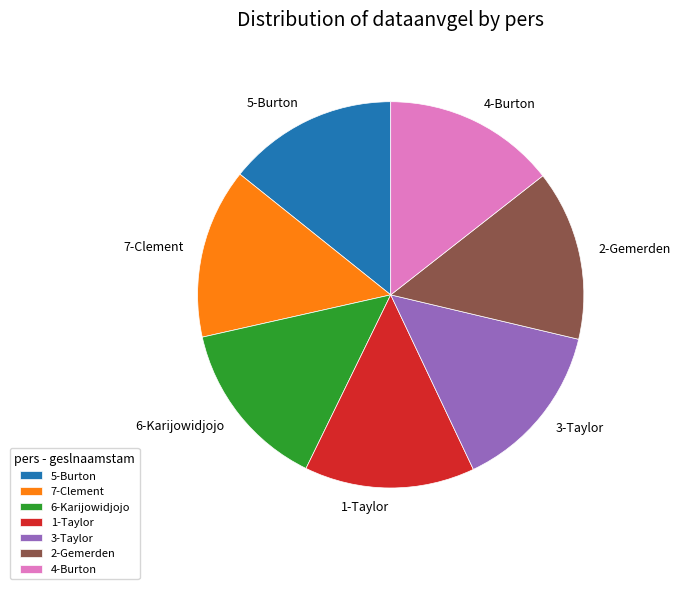

Approximately how many times larger is the value at 3-Taylor compared to 2-Gemerden?

1.0